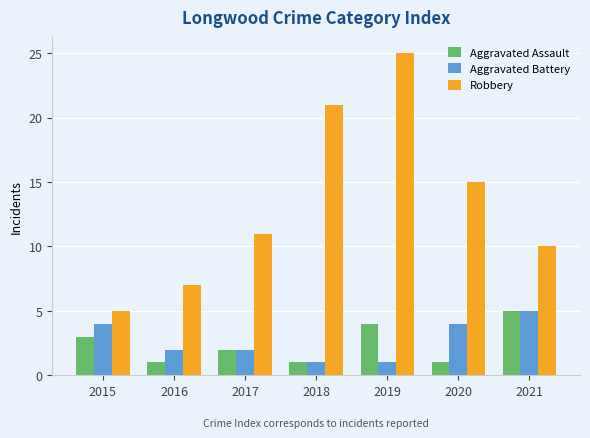

Which label corresponds to the largest value in the chart?

2019